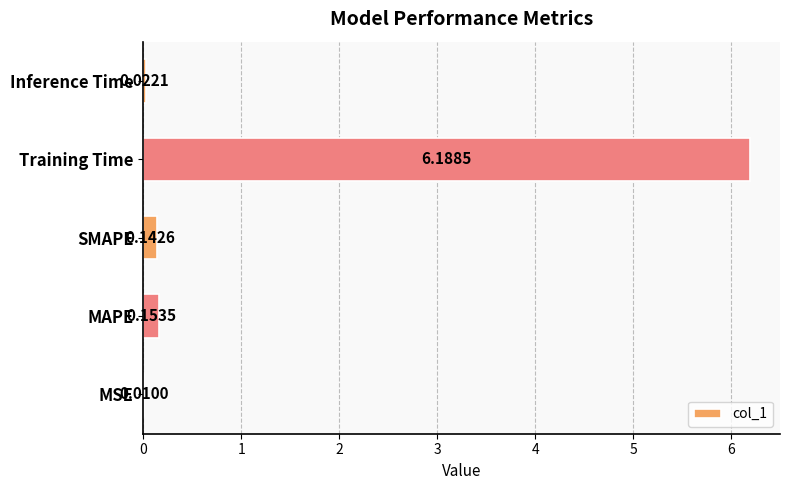

At which category does the chart reach its peak across all series?

Training Time